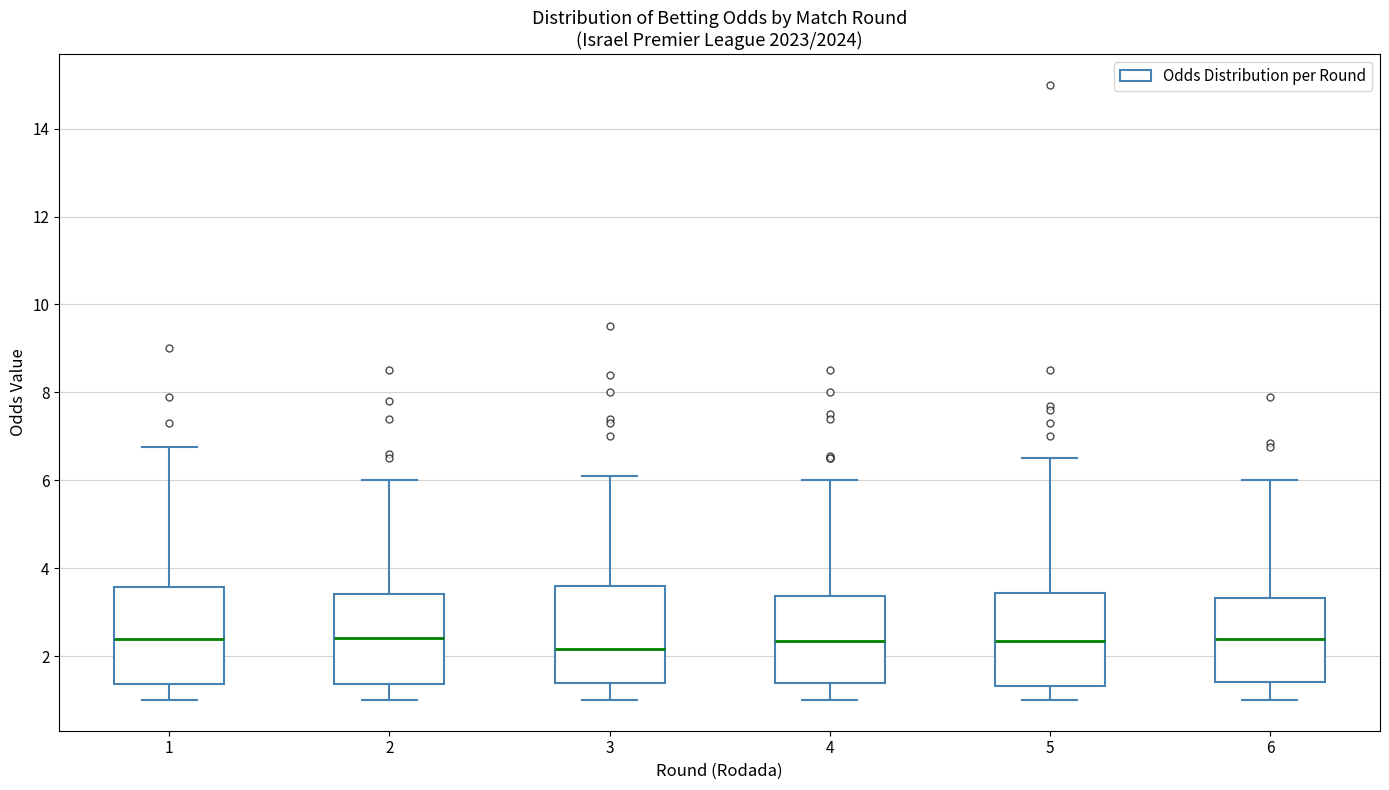

Reading left to right, transcribe this box plot: for each box, give where its median line is, the range the box spans, and where its two whiskers end, as read against the y-axis. The values are not printed on the chart, so give them approximately, as read against the axis.

1: median 2.4, box 1.4 to 3.6, whiskers 1.0 to 6.8
2: median 2.4, box 1.4 to 3.4, whiskers 1.0 to 6.0
3: median 2.2, box 1.4 to 3.6, whiskers 1.0 to 6.2
4: median 2.4, box 1.4 to 3.4, whiskers 1.0 to 6.0
5: median 2.4, box 1.4 to 3.4, whiskers 1.0 to 6.6
6: median 2.4, box 1.4 to 3.4, whiskers 1.0 to 6.0